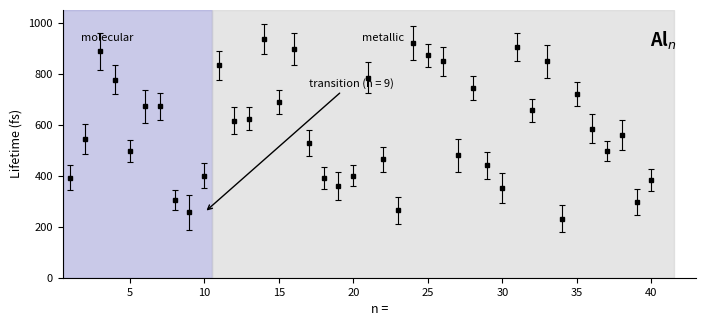

True or false: the data has more than 0 interior local peaks.

True